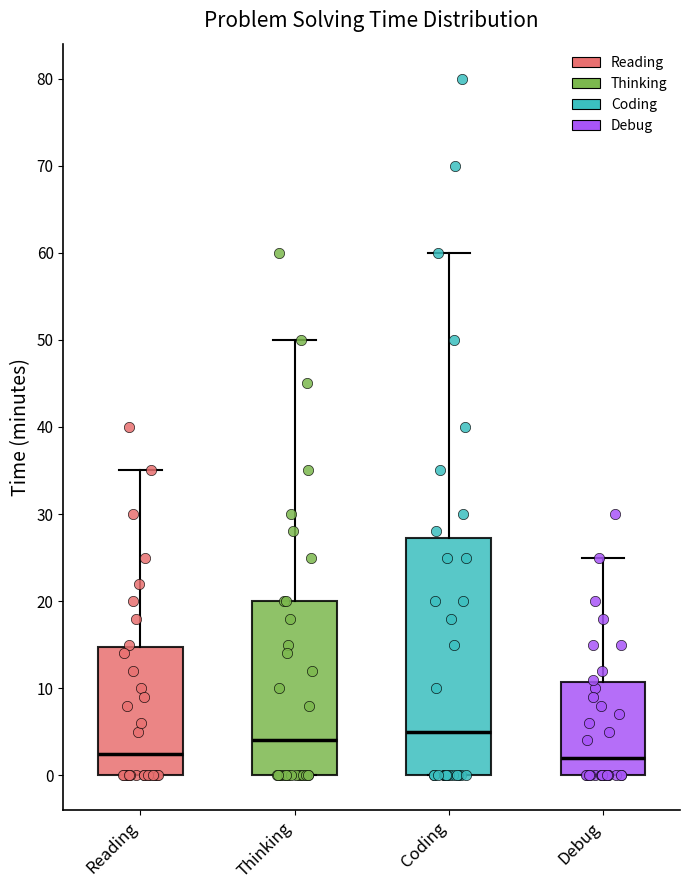

Reading left to right, transcribe this box plot: for each box, give where its median line is, the range the box spans, and where its two whiskers end, as read against the y-axis. The values are not printed on the chart, so give them approximately, as read against the axis.

Reading: median 3, box 0 to 15, whiskers 0 to 35
Thinking: median 4, box 0 to 20, whiskers 0 to 50
Coding: median 5, box 0 to 27, whiskers 0 to 60
Debug: median 2, box 0 to 11, whiskers 0 to 25